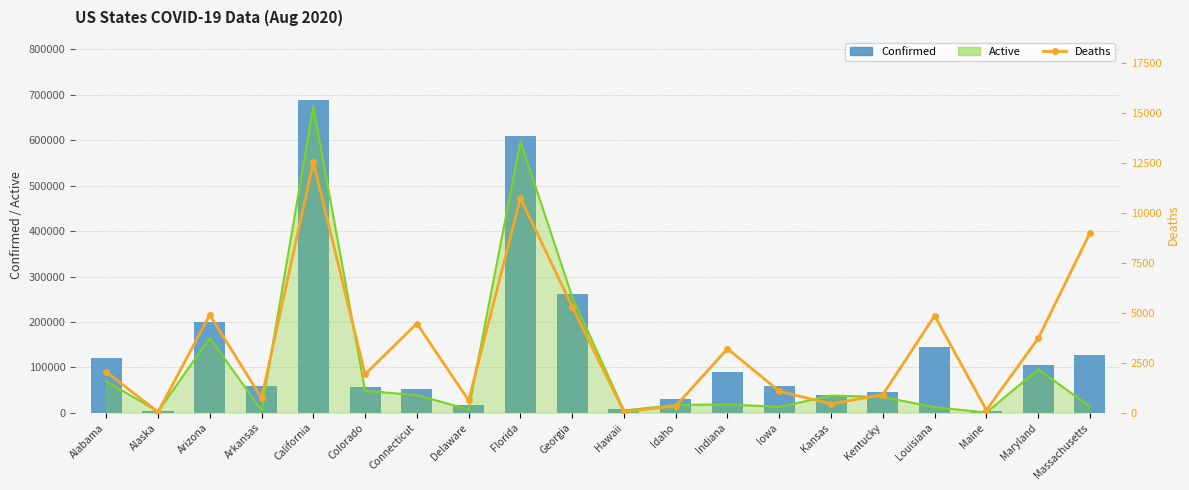

Which category has the highest value across all series?

California